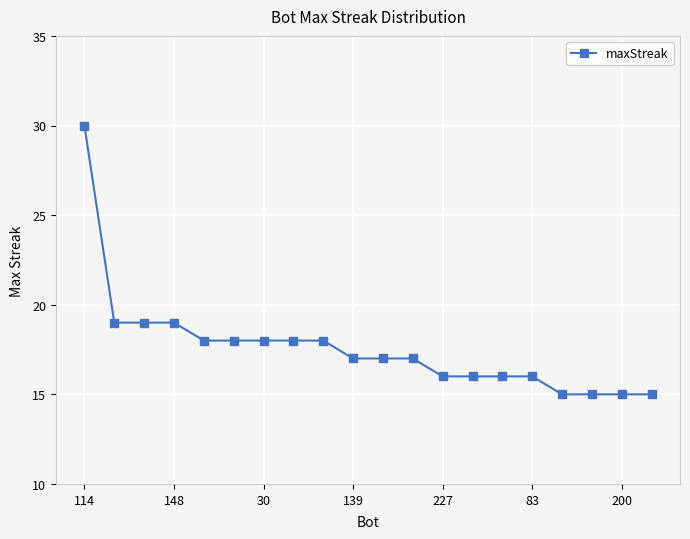

What is the average value?

18